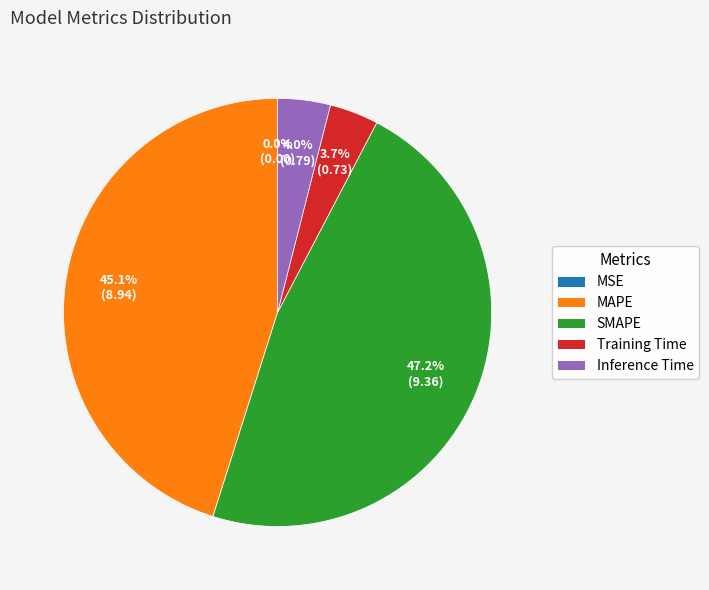

Between SMAPE and MAPE, which is larger?

SMAPE